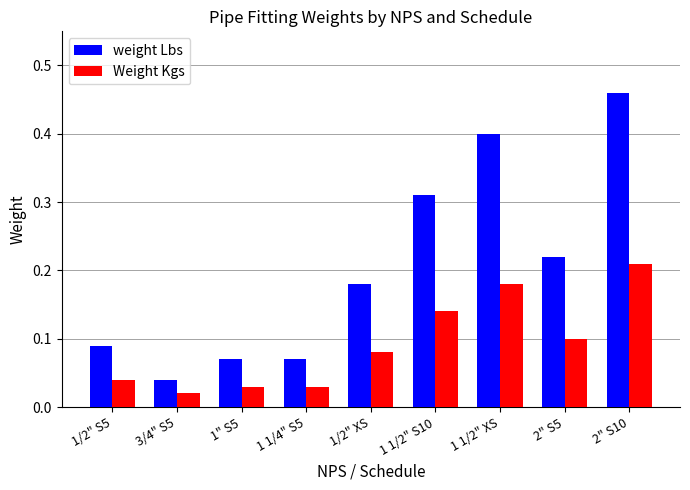

What is the label of the 1st bar from the right?

2" S10